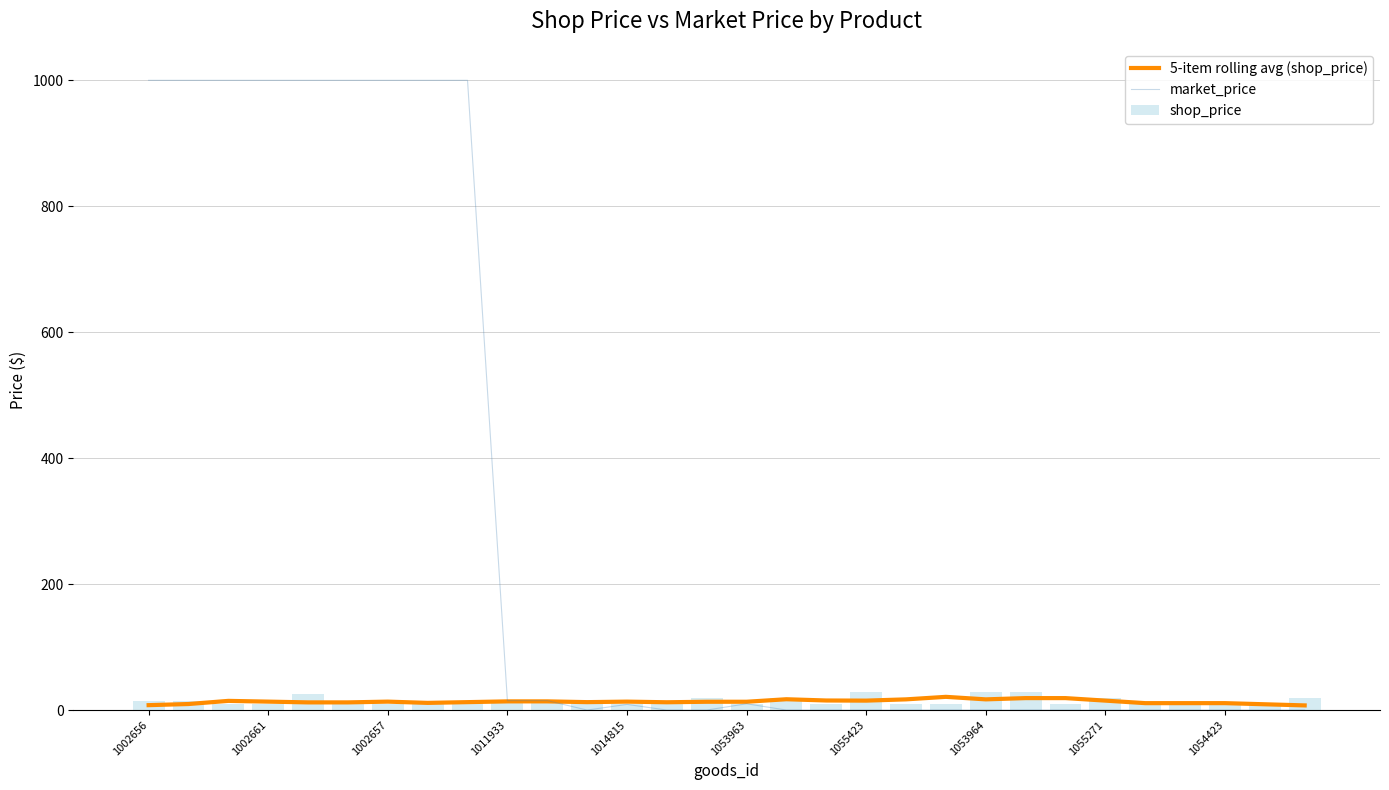

What is the difference between the maximum and second lowest values in the shop_price series?

20